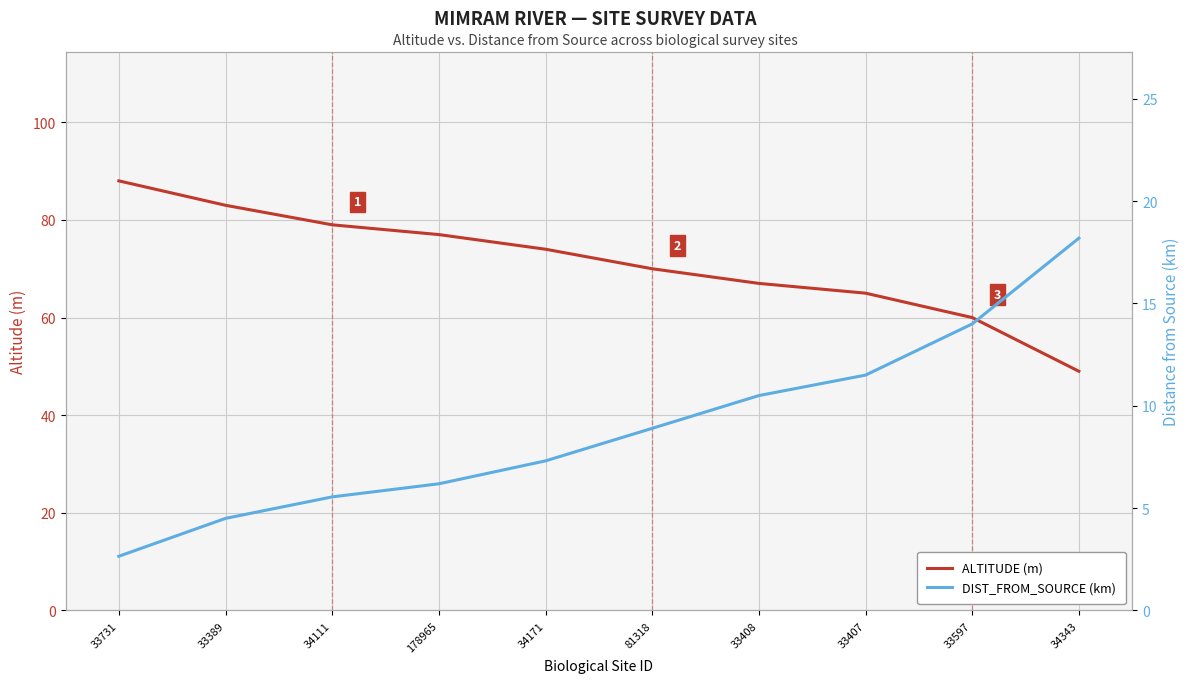

What is the spread (max minus min) of values at 33389?

78.5